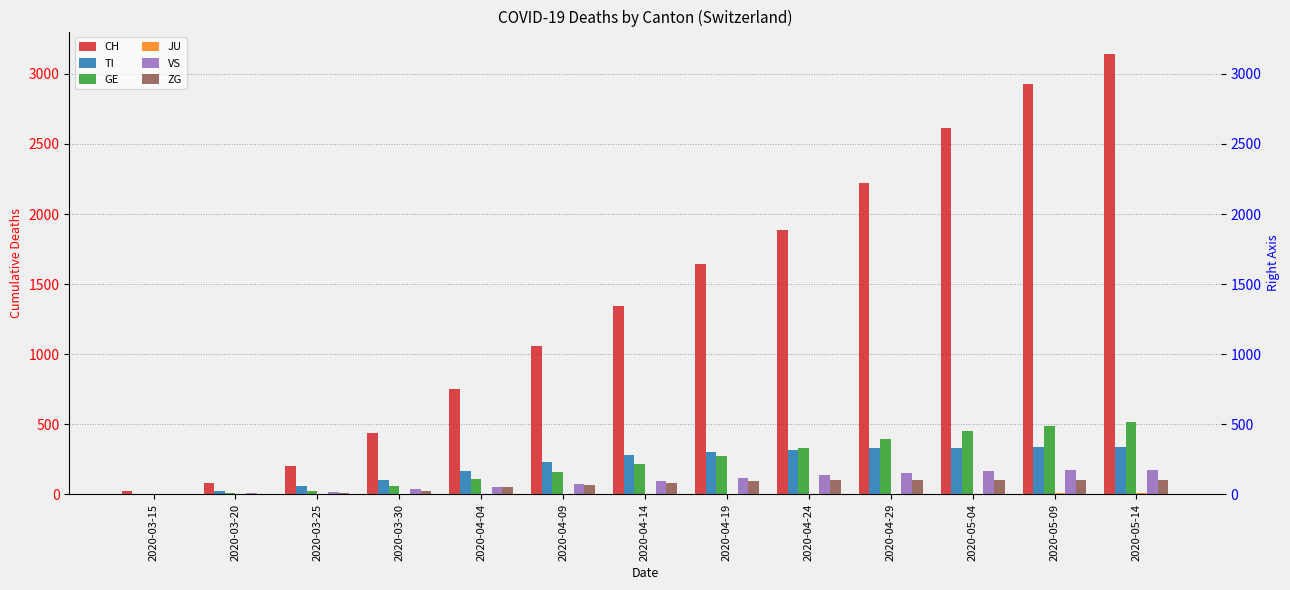

What is the greatest value displayed?

3145